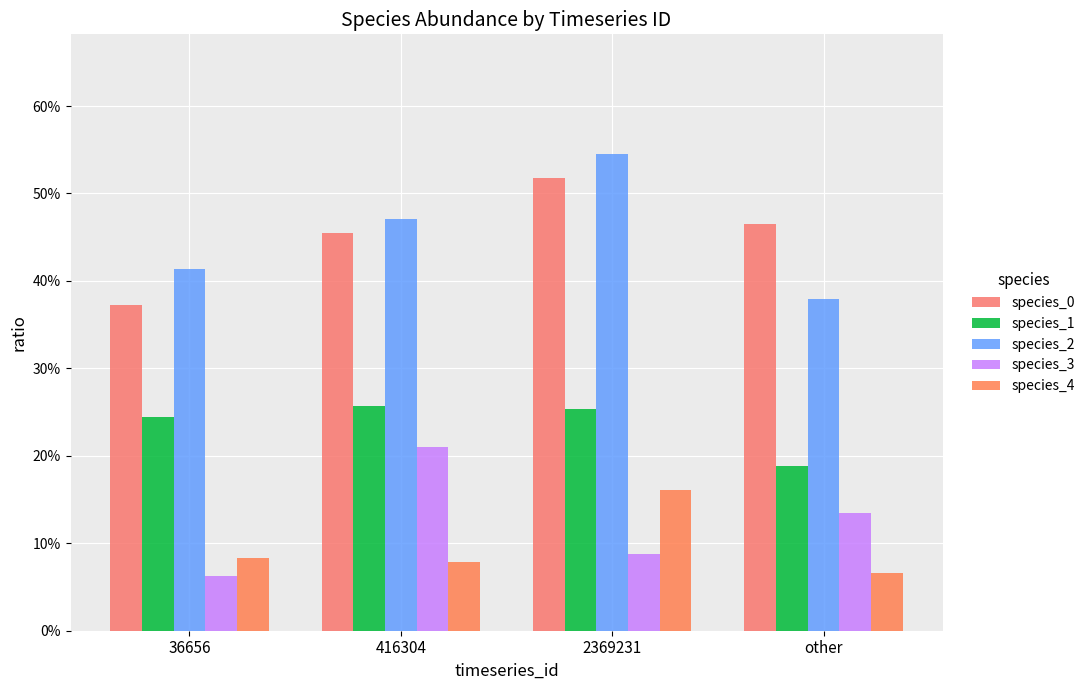

Does the chart contain stacked bars?

No